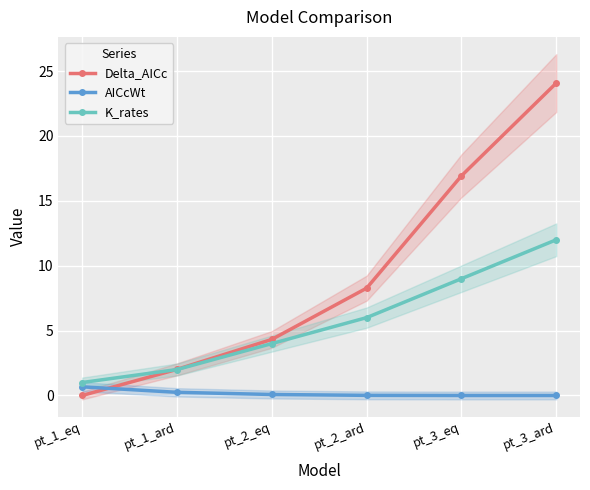

What is the difference between the maximum and minimum values in the K_rates series?

11.0